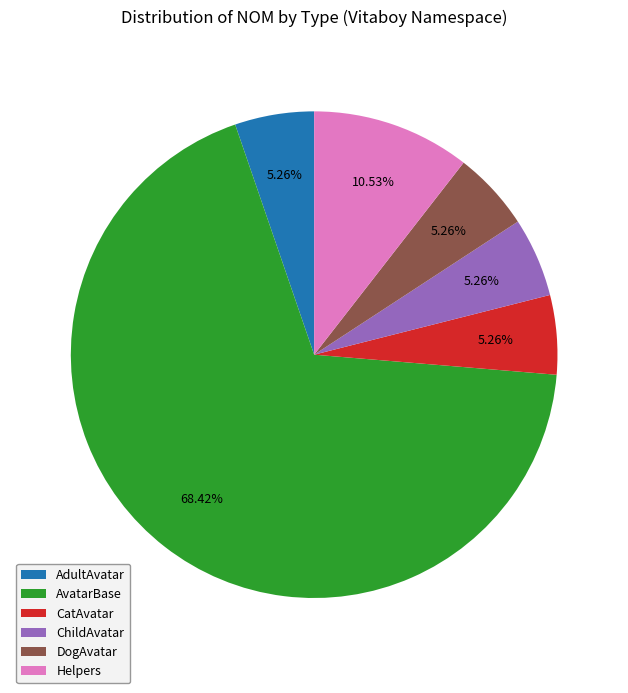

Which category accounts for the majority?

AvatarBase